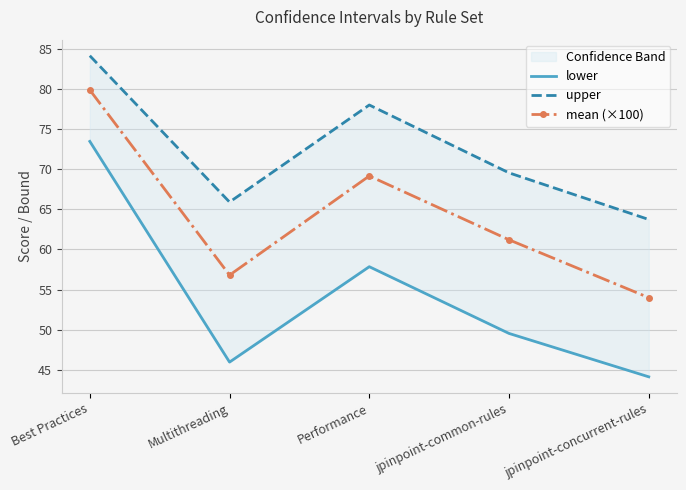

What is the maximum value shown in the chart?

84.1